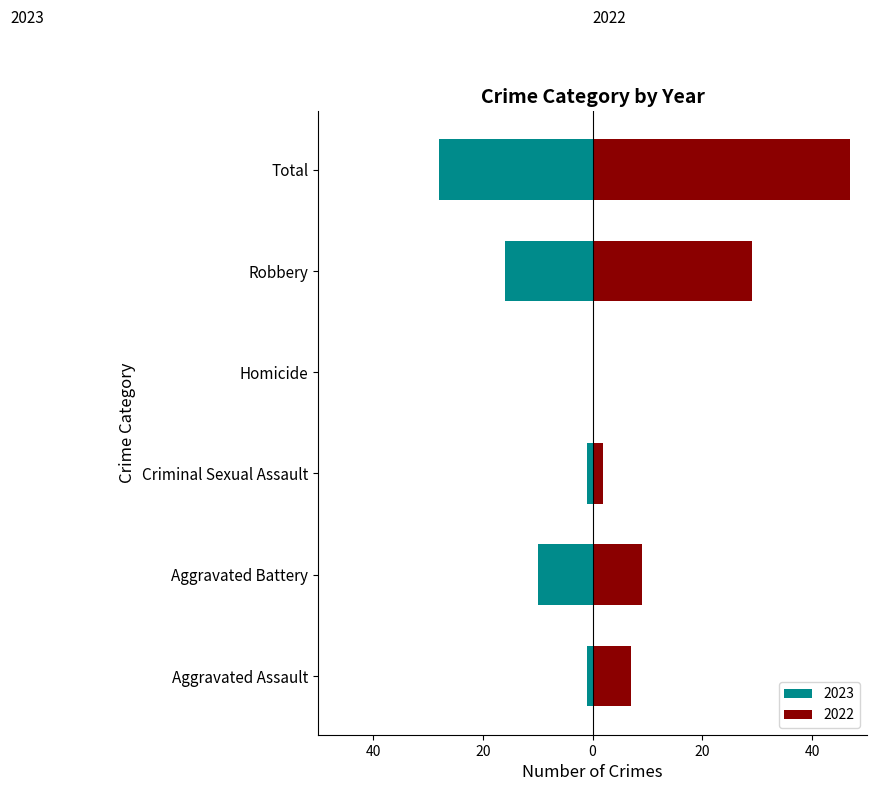

How many categories are shown in the chart?

6